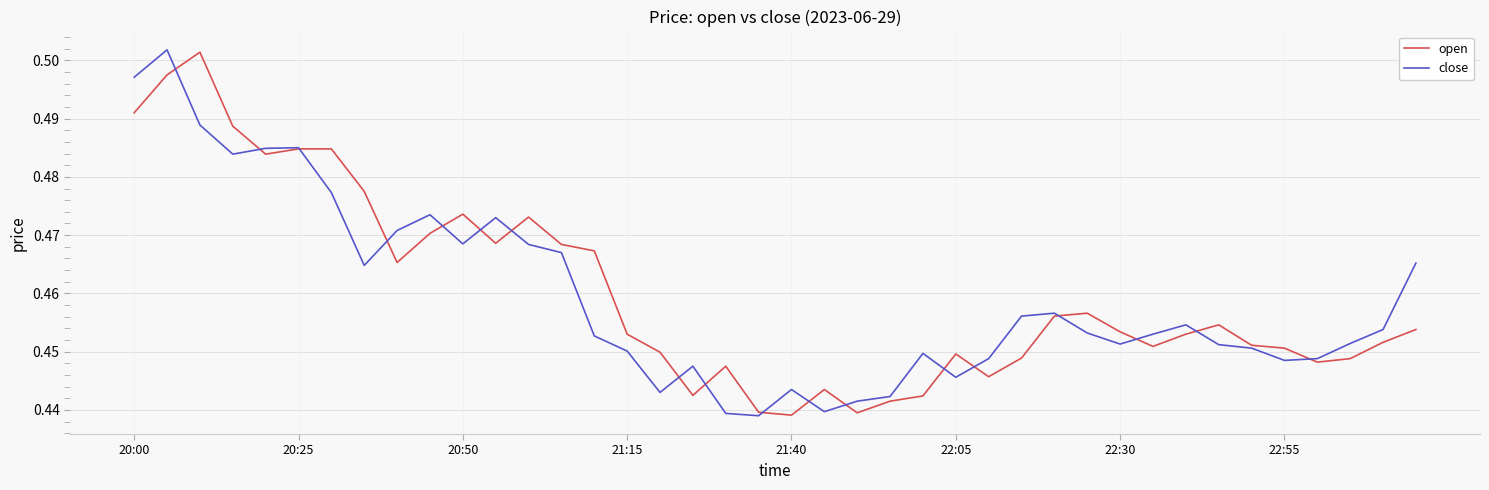

The value of close at 20:50 is 0.6. True or false?

False